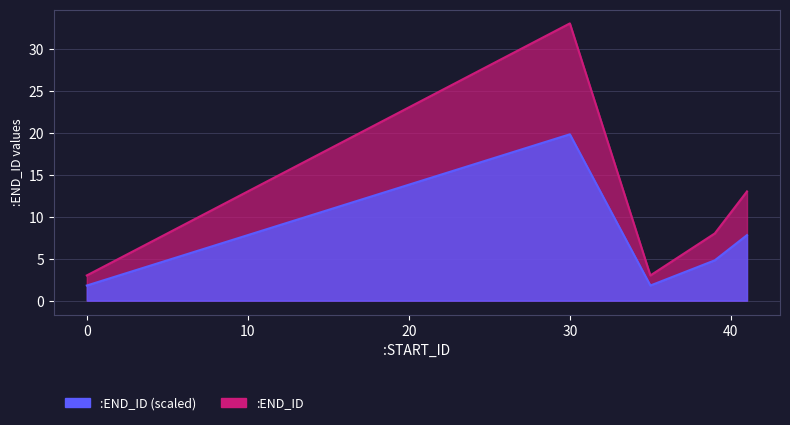

Rank the categories by value from lowest to highest.

0, 35, 5, 39, 10, 41, 15, 20, 25, 30